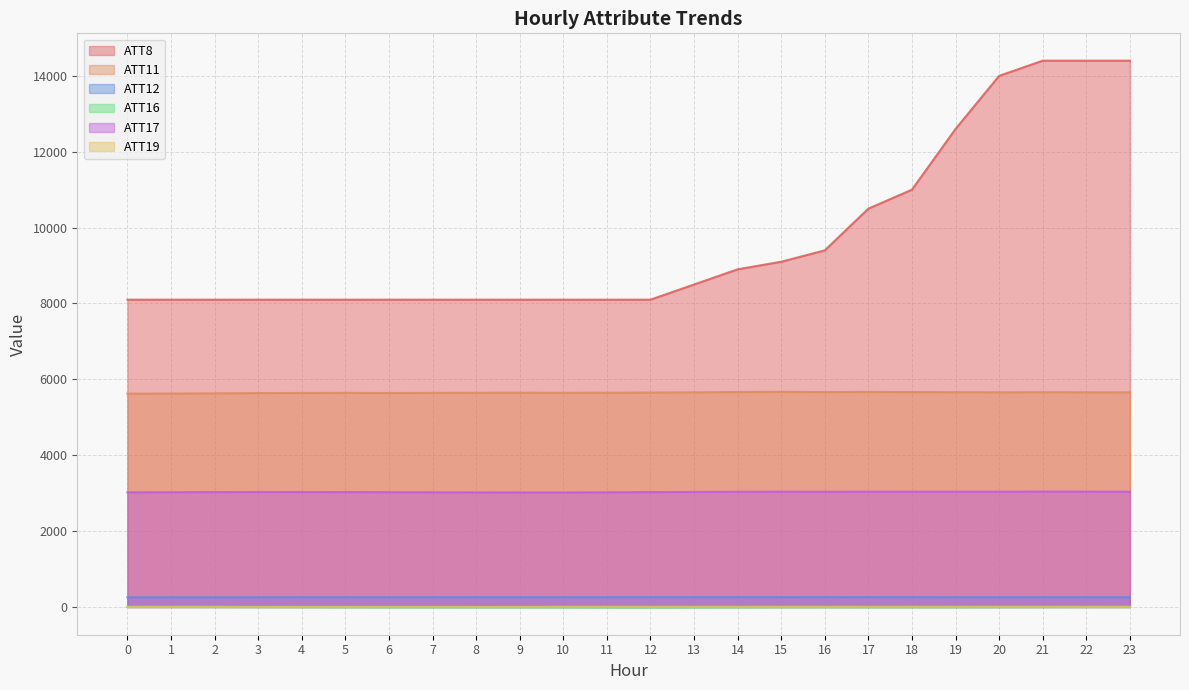

True or false: ATT12 and ATT16 intersect in this chart.

False